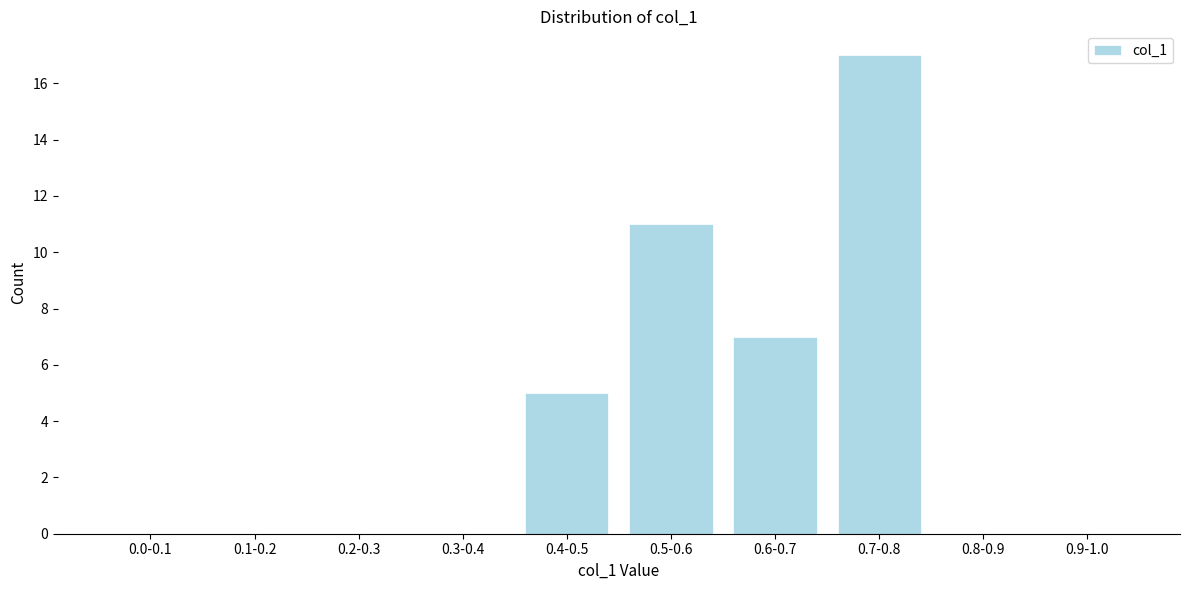

Reading left to right, what are all the values shown in this chart?

0.0-0.1=0	0.1-0.2=0	0.2-0.3=0	0.3-0.4=0	0.4-0.5=5	0.5-0.6=11	0.6-0.7=7	0.7-0.8=17	0.8-0.9=0	0.9-1.0=0